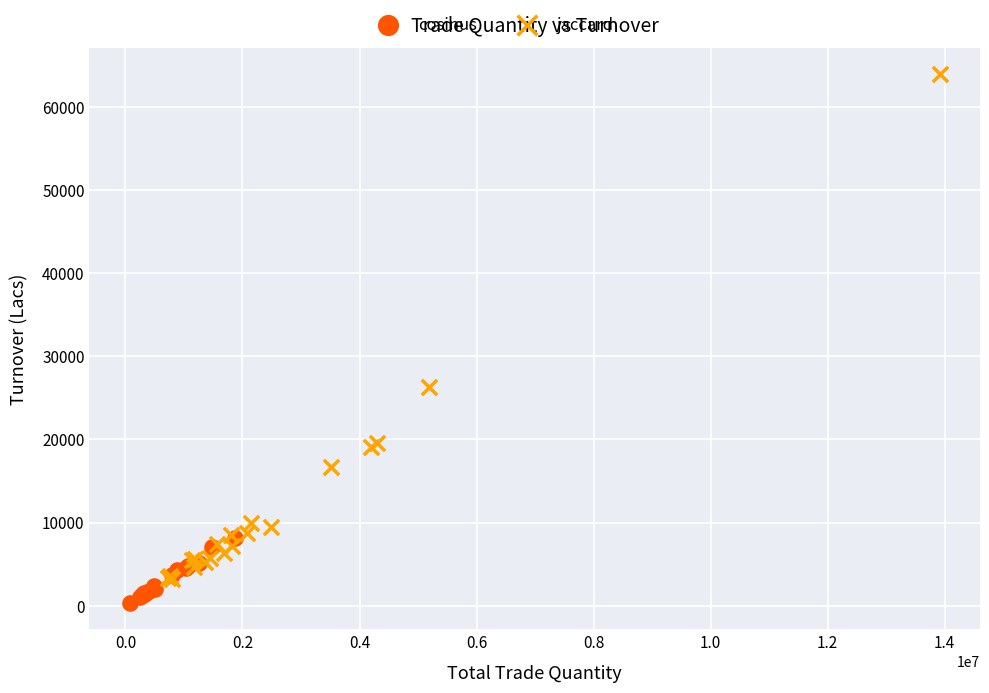

Which series has the widest spread of Y values?

jaccard